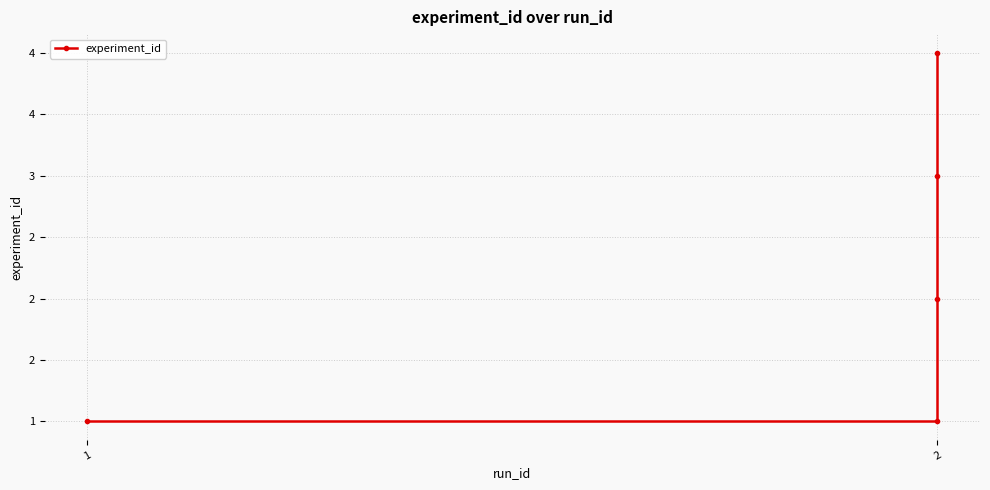

What is the greatest value displayed?

4